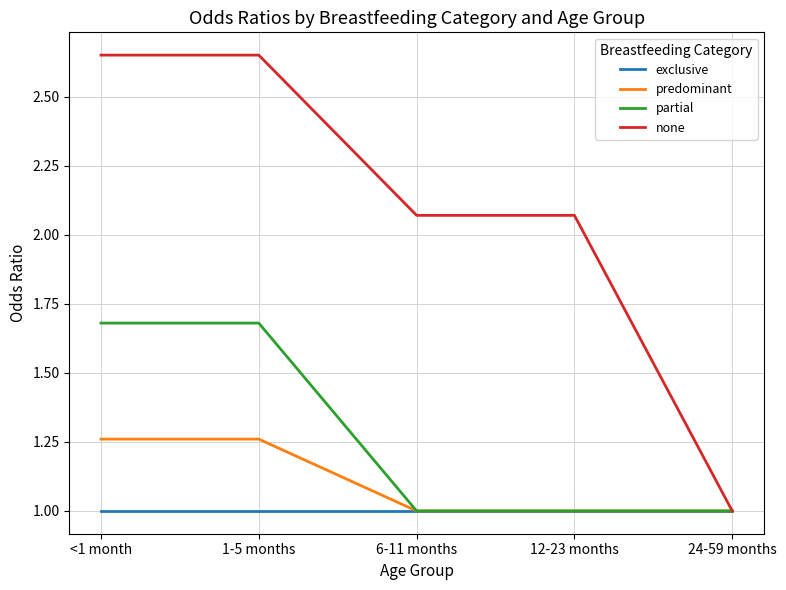

What position from the left is <1 month?

1